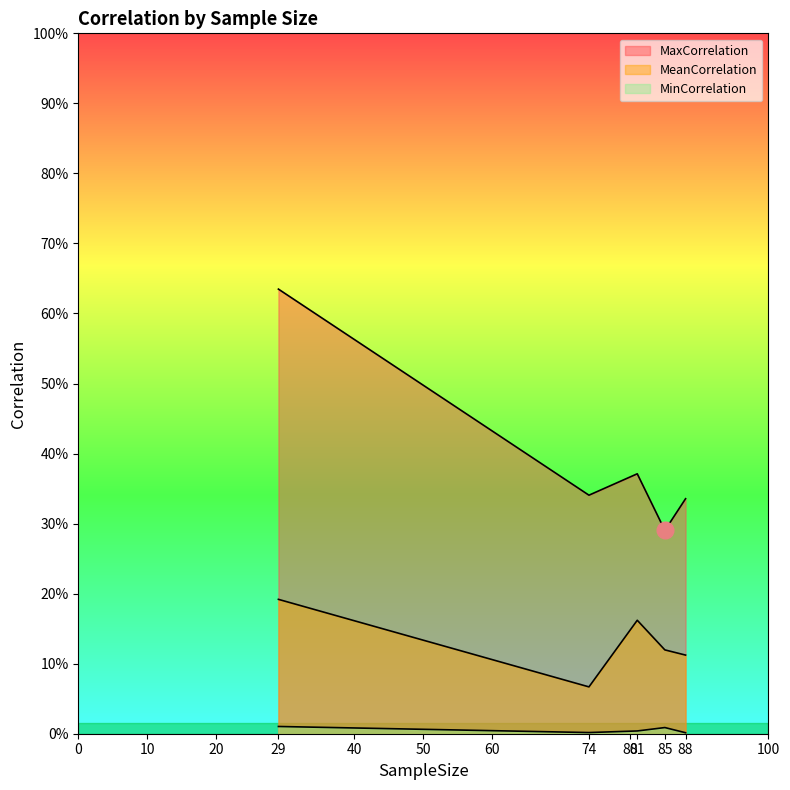

Reading right to left, transcribe all the data shown in this chart.

MaxCorrelation: 0.3	0.4	0.3	0.3	0.6
MeanCorrelation: 0.1	0.2	0.1	0.1	0.2
MinCorrelation: 0.0	0.0	0.0	0.0	0.0